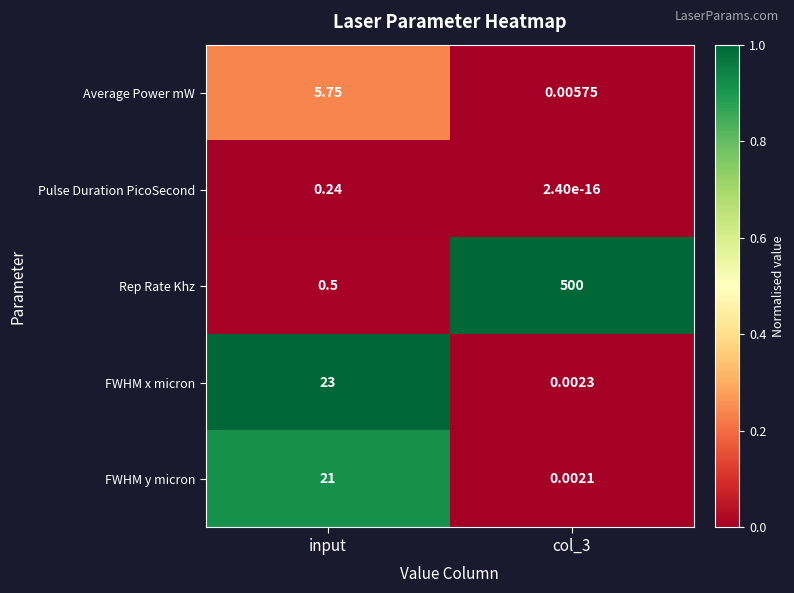

List the series in order of their peak value, lowest first.

Pulse Duration PicoSecond, Average Power mW, FWHM y micron, FWHM x micron, Rep Rate Khz